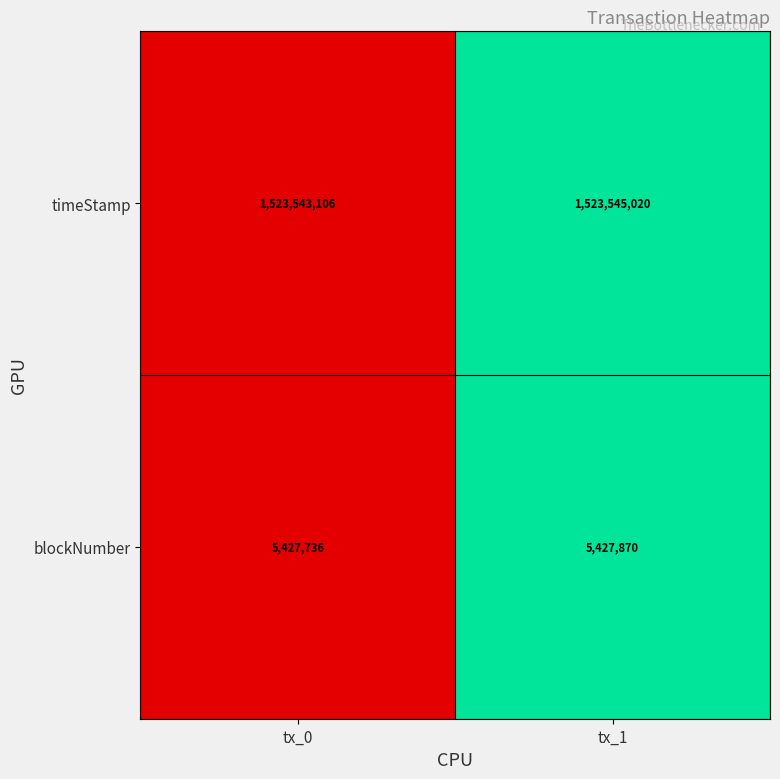

What is the difference between the blockNumber values at tx_1 and tx_0?

134